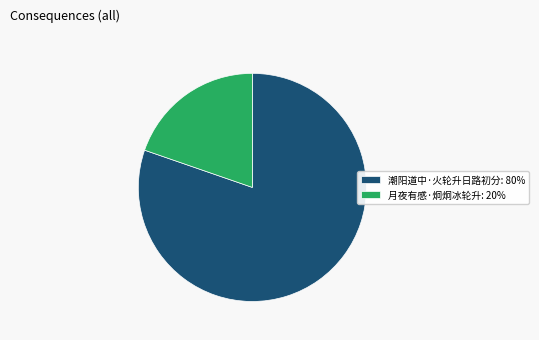

Do 潮阳道中·火轮升日路初分: 80% and 月夜有感·炯炯冰轮升: 20% together represent more than half of the pie?

Yes